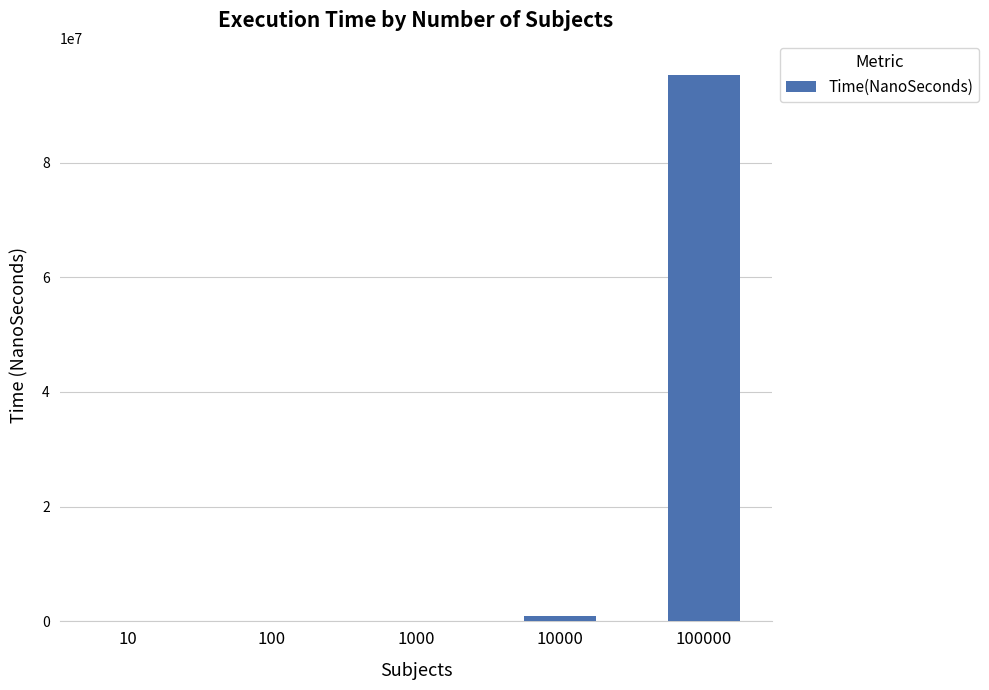

Where is the data nearest to the value 47616535?

10000